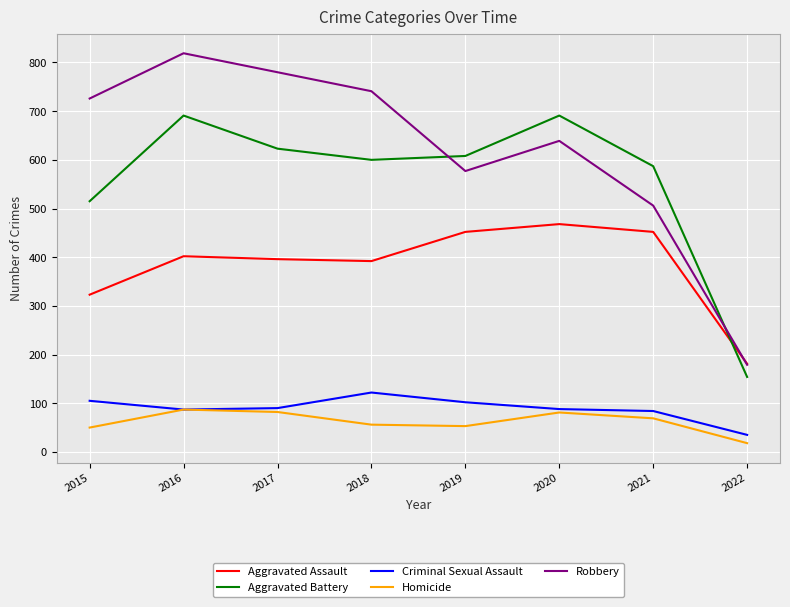

What is the maximum value shown in the chart?

819